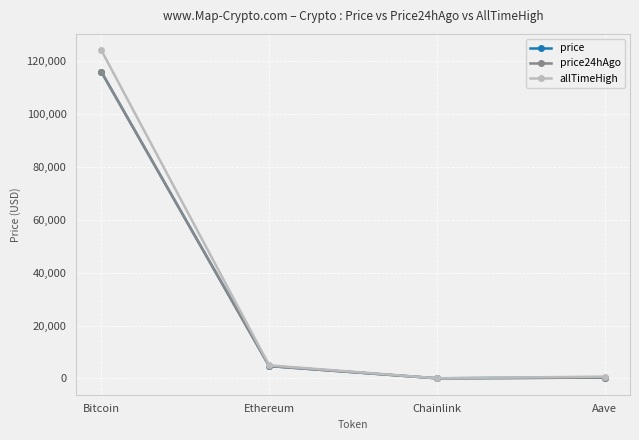

What is the lowest value of the price series?

24.9